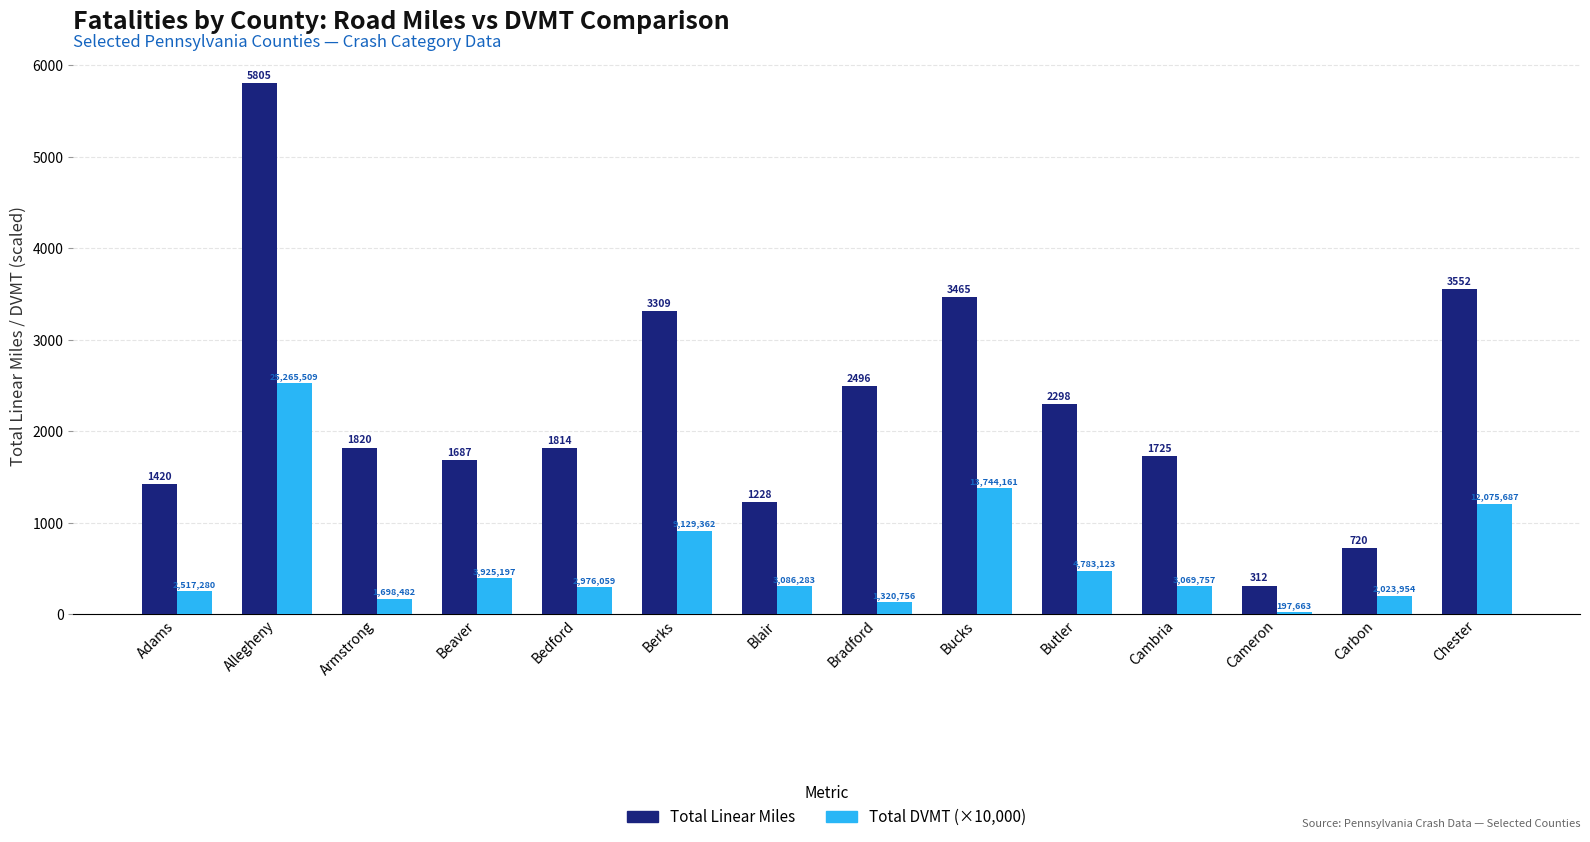

How many bars are there in each group?

2